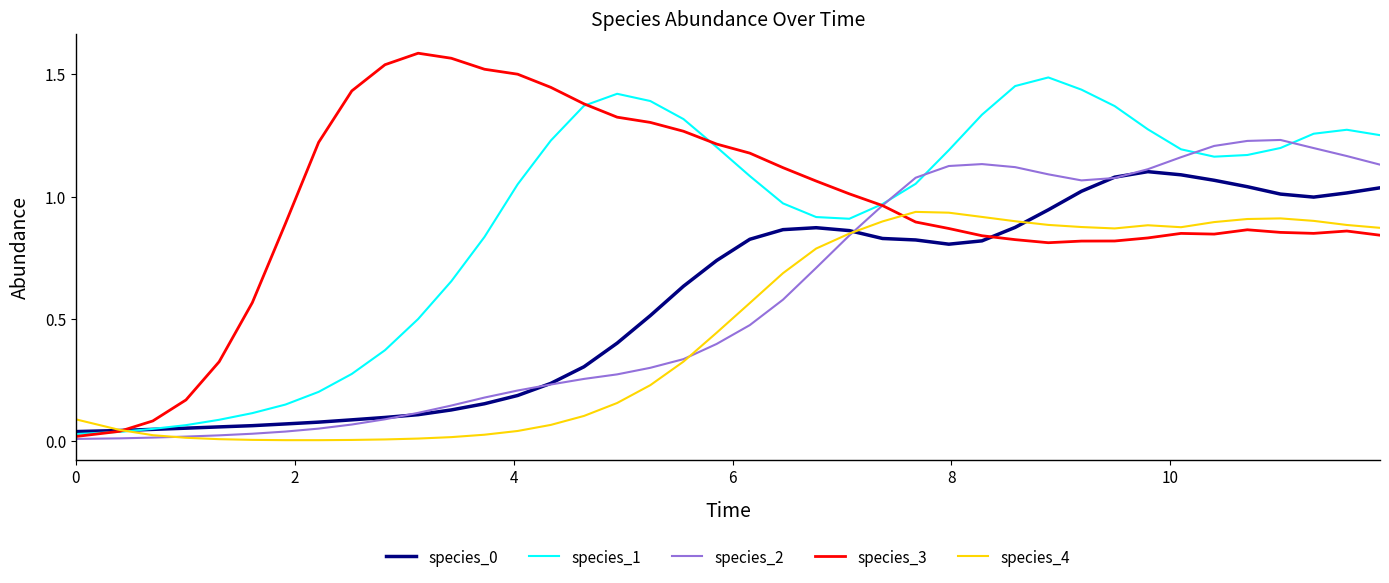

Which series has the widest spread of values?

species_3